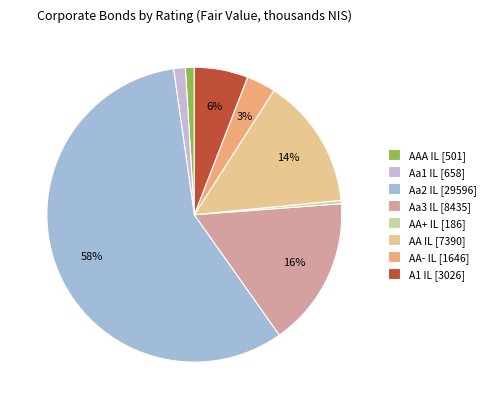

How much of the chart is everything except A1 IL?

94.1%